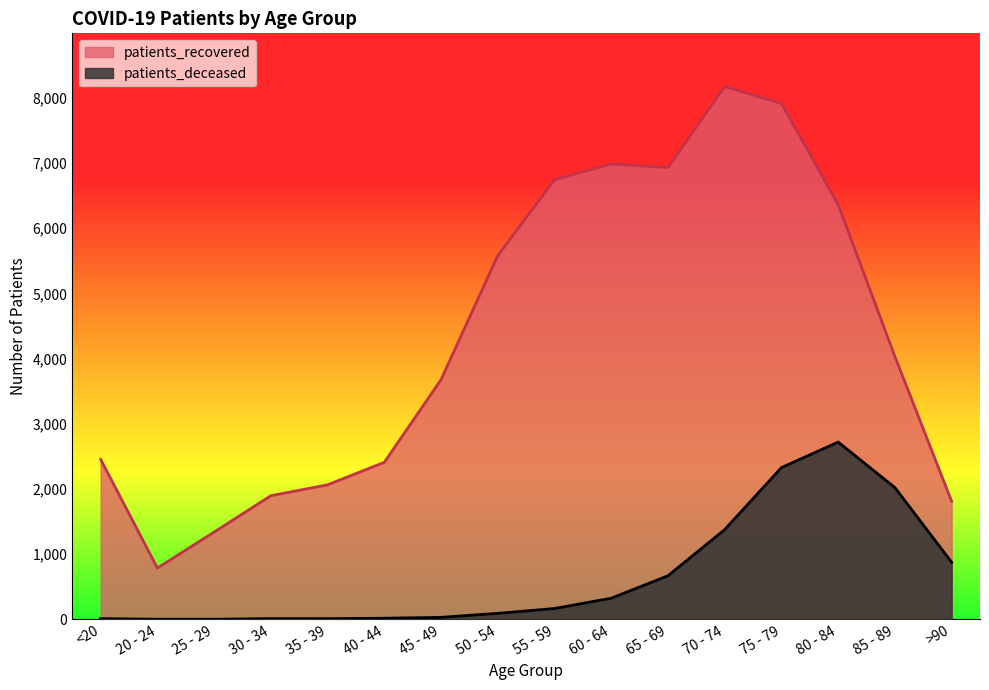

At which label is patients_recovered closest to 4481?

85 - 89